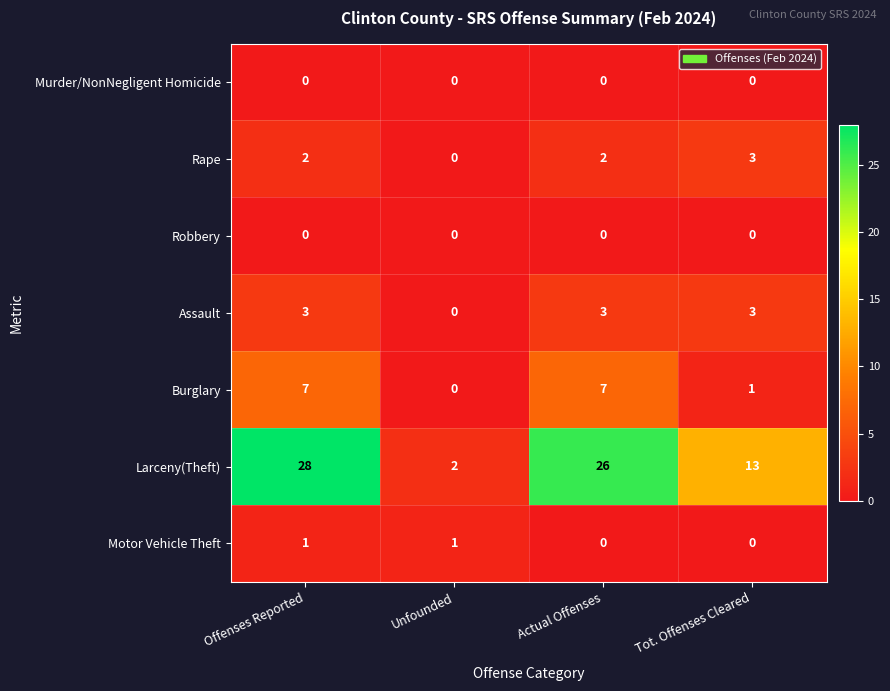

Reading right to left, what are all the values shown in this chart?

Murder/NonNegligent Homicide: Tot. Offenses Cleared=0	Actual Offenses=0	Unfounded=0	Offenses Reported=0
Rape: Tot. Offenses Cleared=3	Actual Offenses=2	Unfounded=0	Offenses Reported=2
Robbery: Tot. Offenses Cleared=0	Actual Offenses=0	Unfounded=0	Offenses Reported=0
Assault: Tot. Offenses Cleared=3	Actual Offenses=3	Unfounded=0	Offenses Reported=3
Burglary: Tot. Offenses Cleared=1	Actual Offenses=7	Unfounded=0	Offenses Reported=7
Larceny(Theft): Tot. Offenses Cleared=13	Actual Offenses=26	Unfounded=2	Offenses Reported=28
Motor Vehicle Theft: Tot. Offenses Cleared=0	Actual Offenses=0	Unfounded=1	Offenses Reported=1